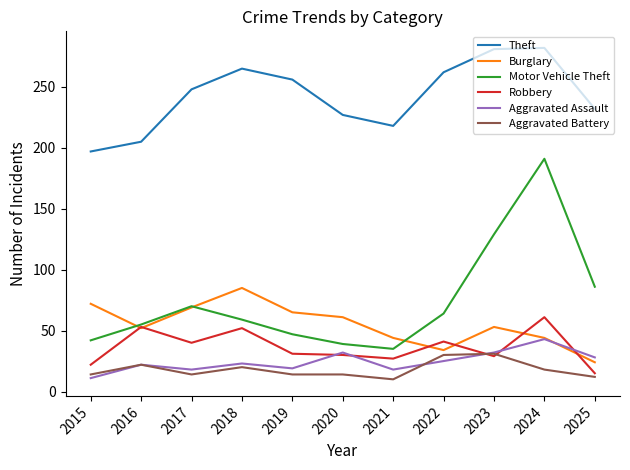

True or false: Aggravated Assault and Motor Vehicle Theft cross at least once.

False